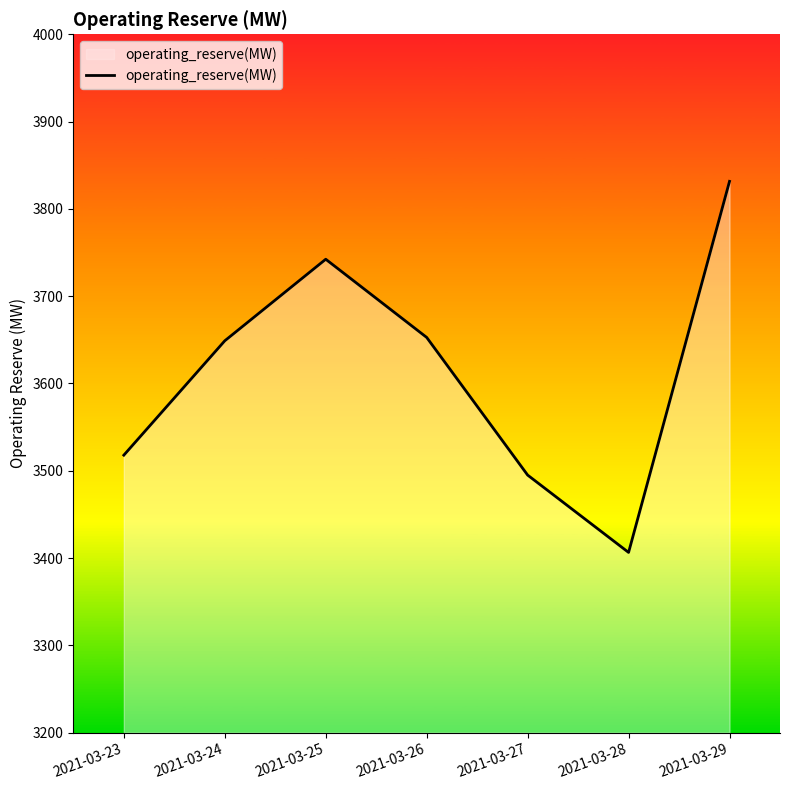

How many interior local peaks (higher than both neighbors) does the data have?

1